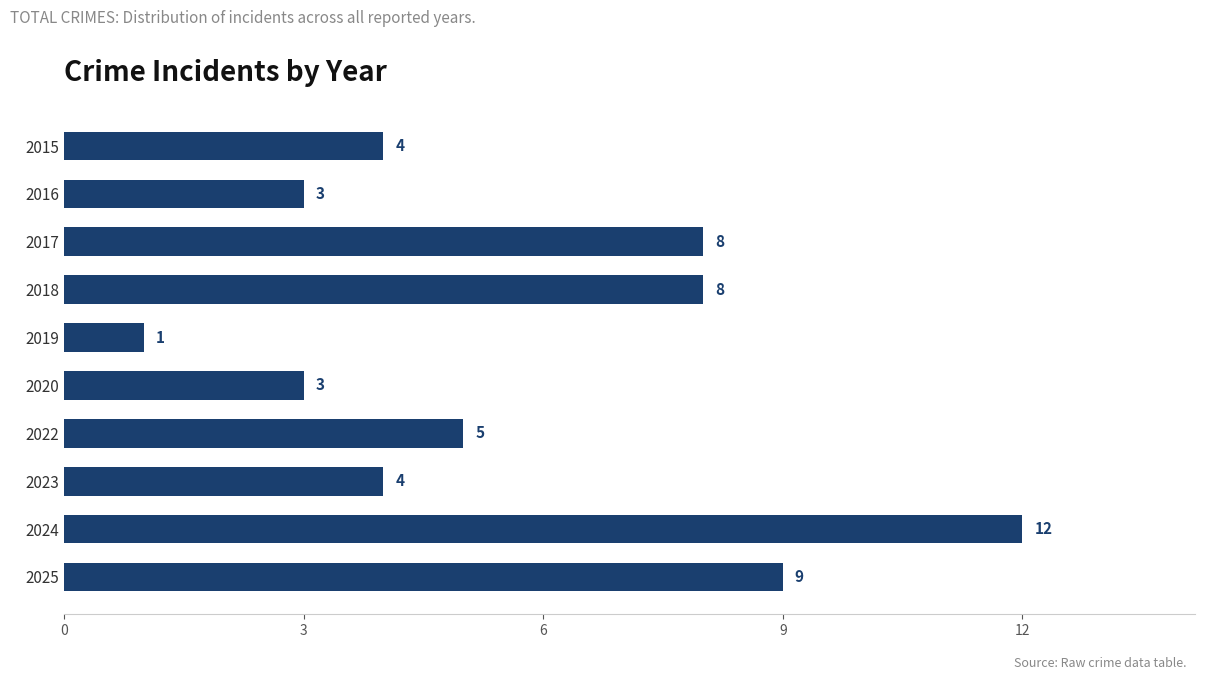

The chart shows a value of 1 at 2020. True or false?

False